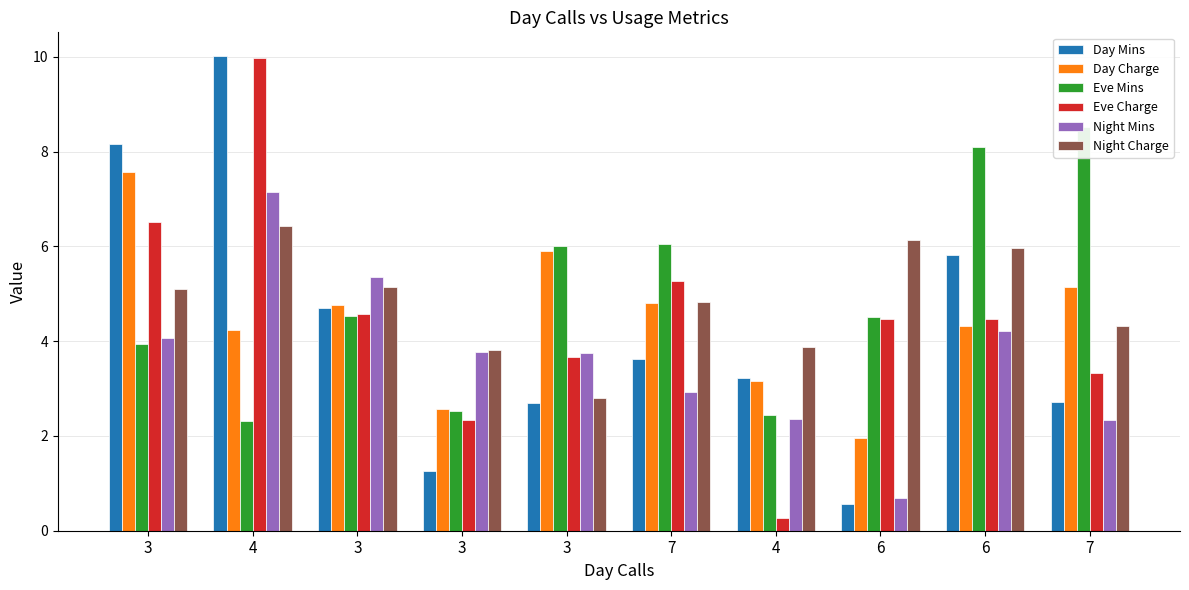

At which category is the sum across all series the highest?

4